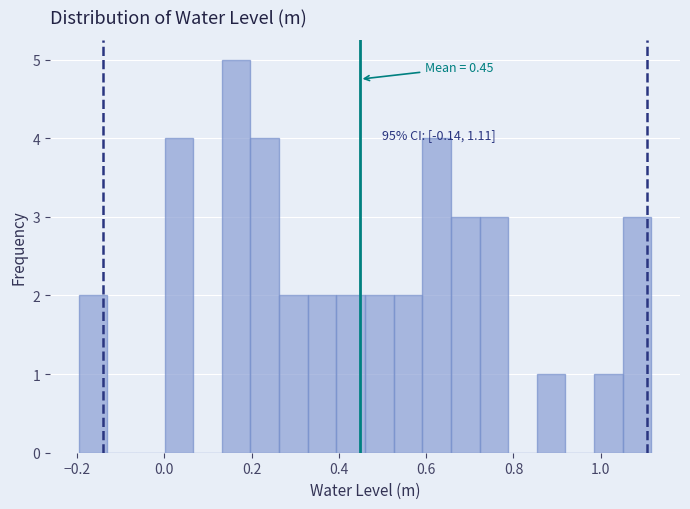

Around what value on the x-axis is the tallest bar? Give the approximate position of its centre, as read against the axis.

0.16